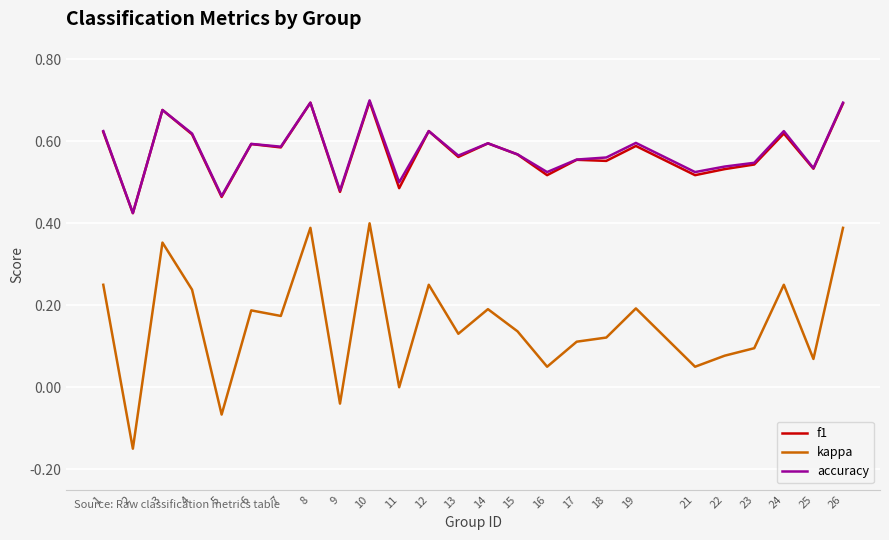

Which series has the largest range (max minus min)?

kappa